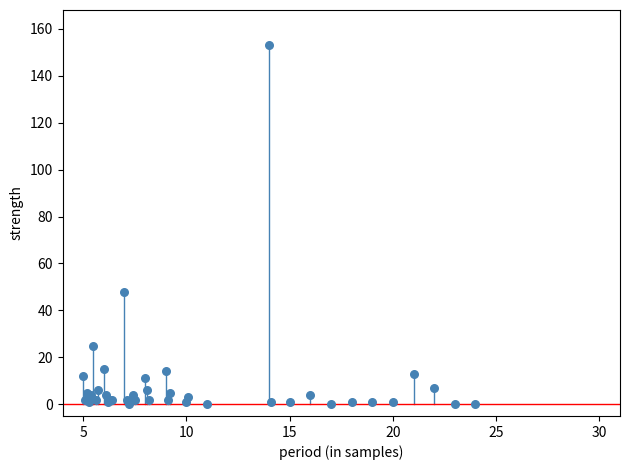

What Y value in the scatter plot is closest to 76?

48